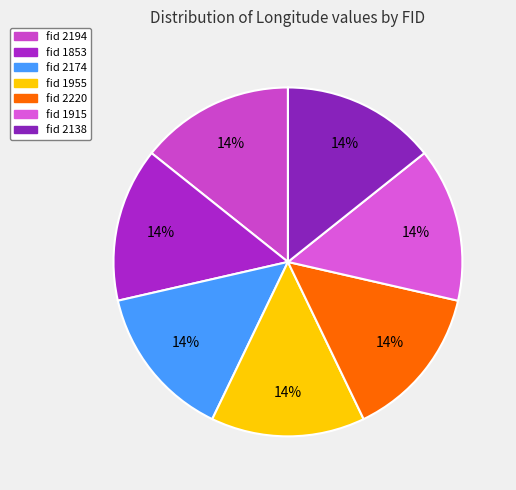

What is the smallest slice in the pie chart?

fid 2194